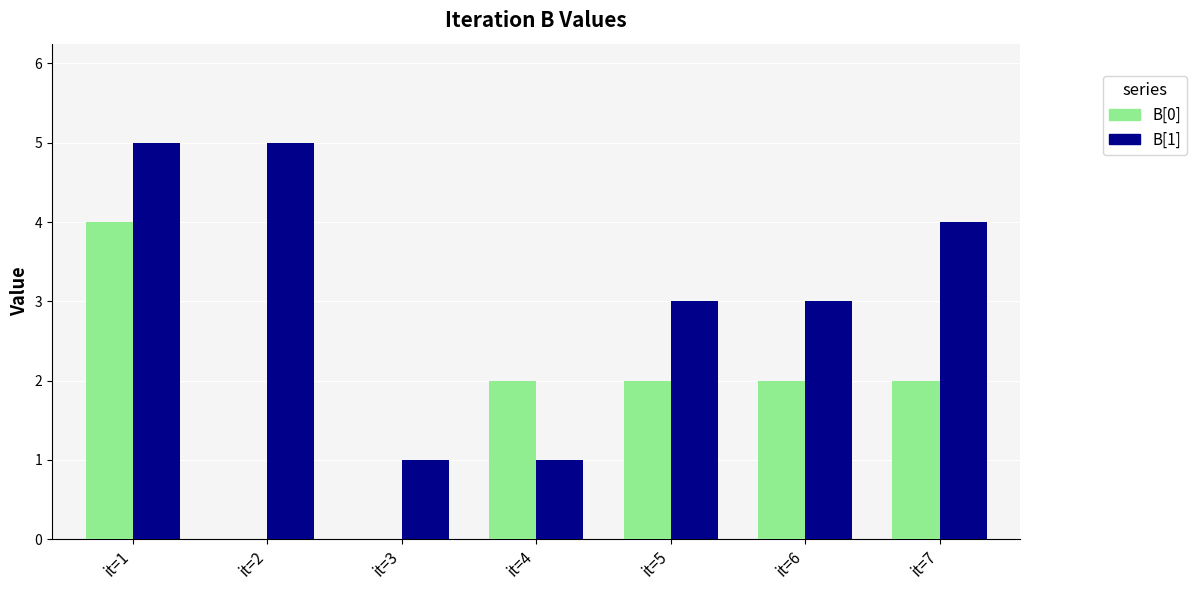

What are all the series names shown in the legend?

B[0], B[1]